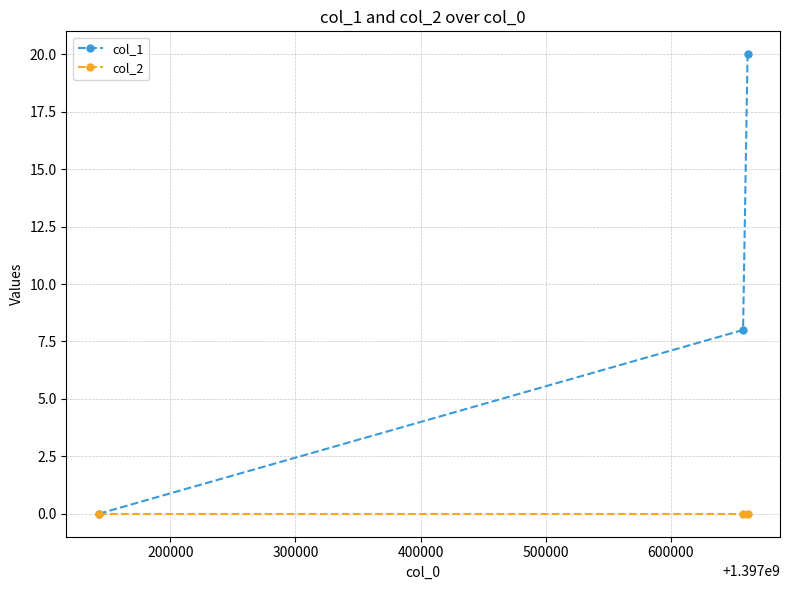

What is the maximum value shown in the chart?

20